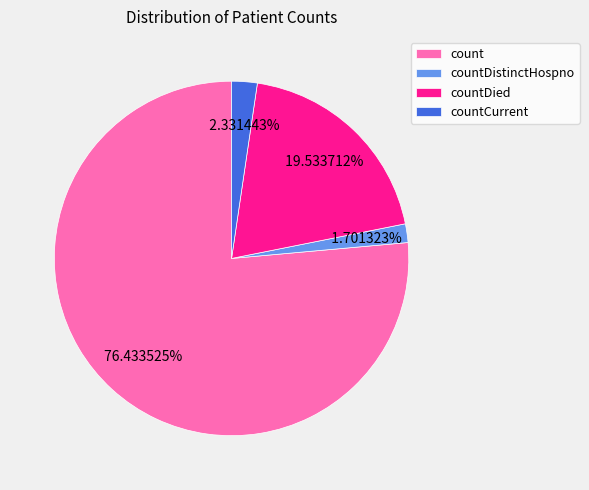

Which slice represents more than half of the pie?

count